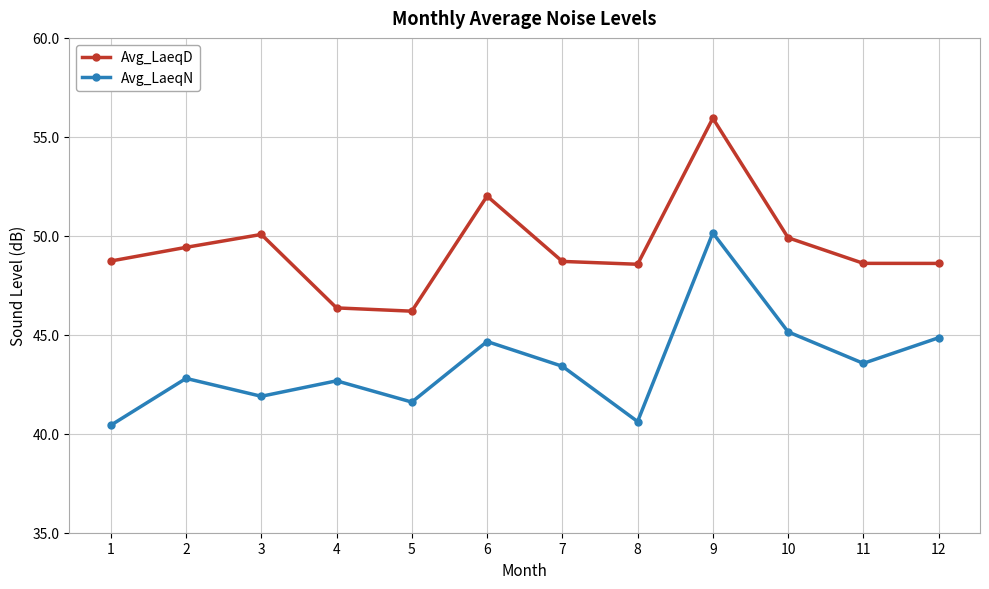

What is the lowest value of the Avg_LaeqN series?

40.4